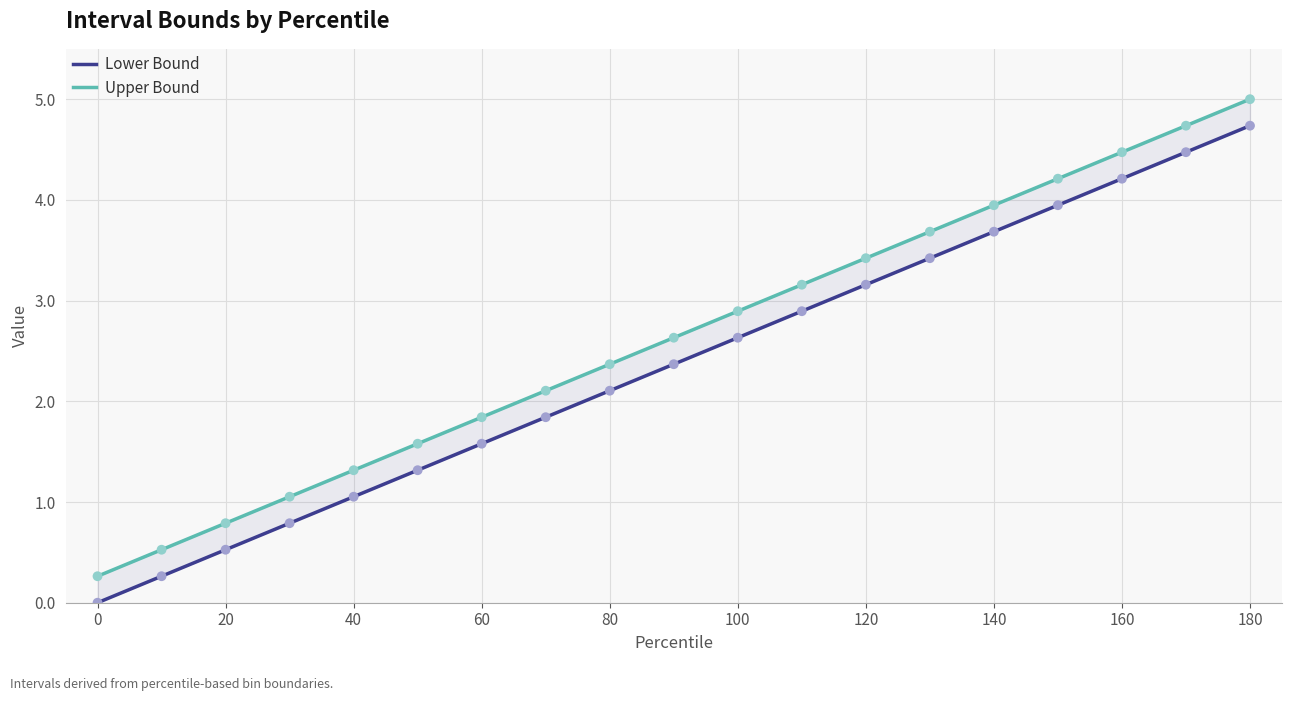

Which series contains the highest Y value?

Upper Bound